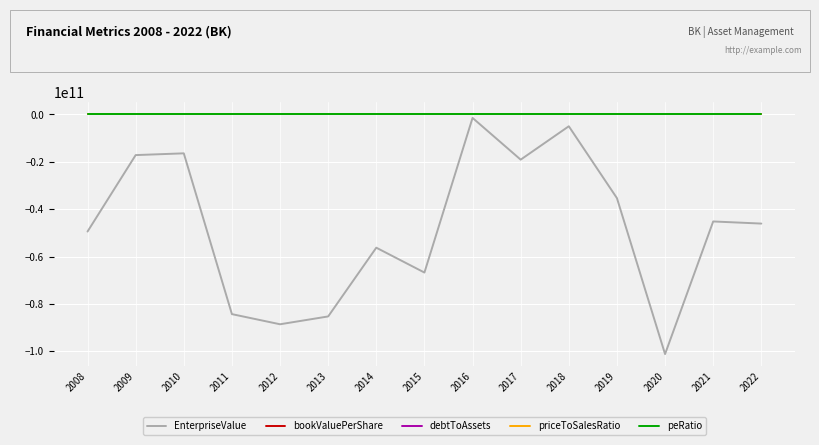

How many interior local peaks does the EnterpriseValue series have?

5